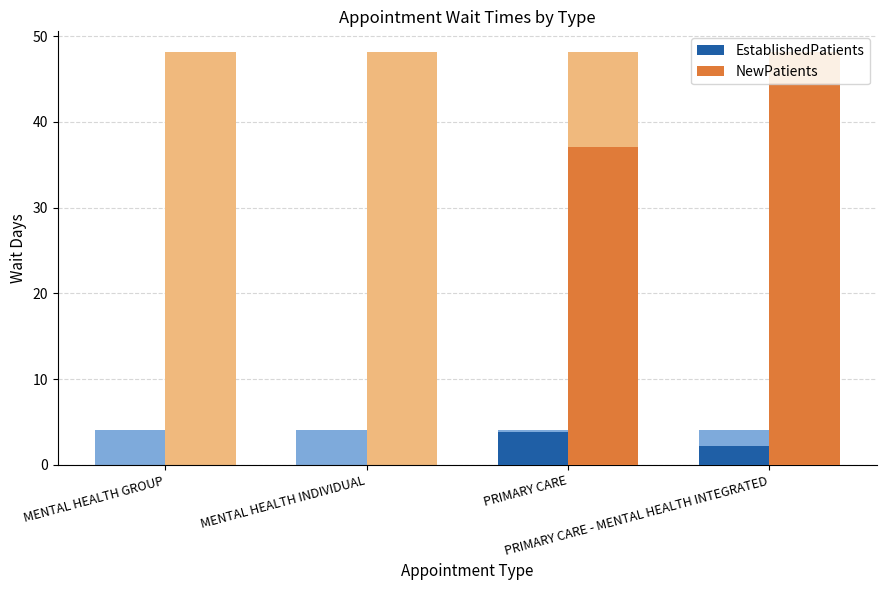

What is the label of the 2nd bar from the right?

PRIMARY CARE